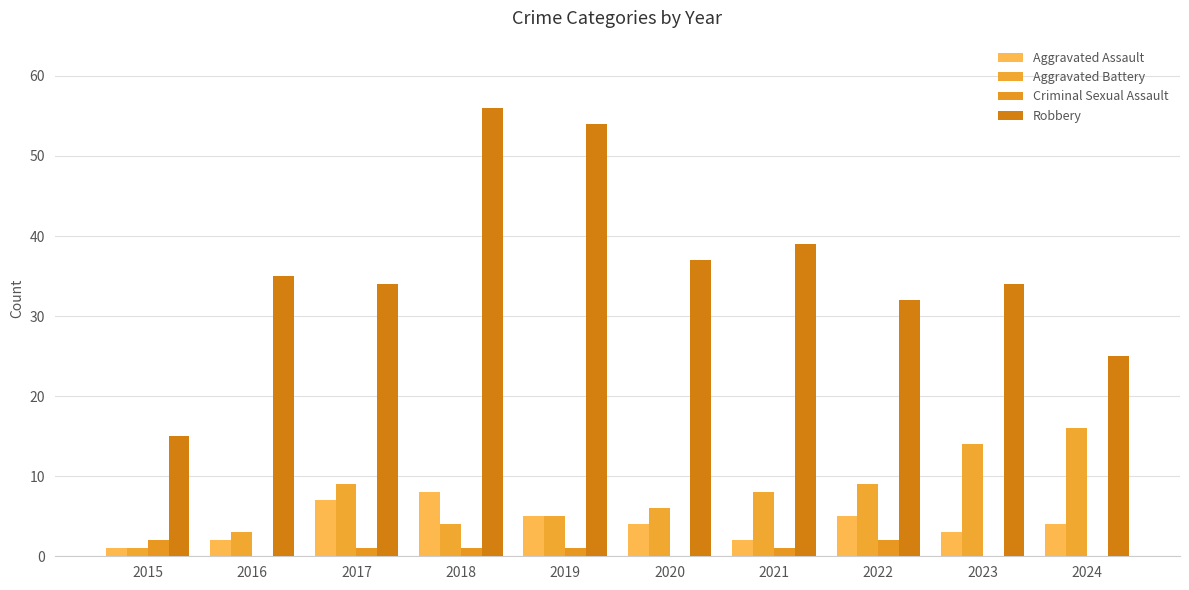

Does the chart contain stacked bars?

No